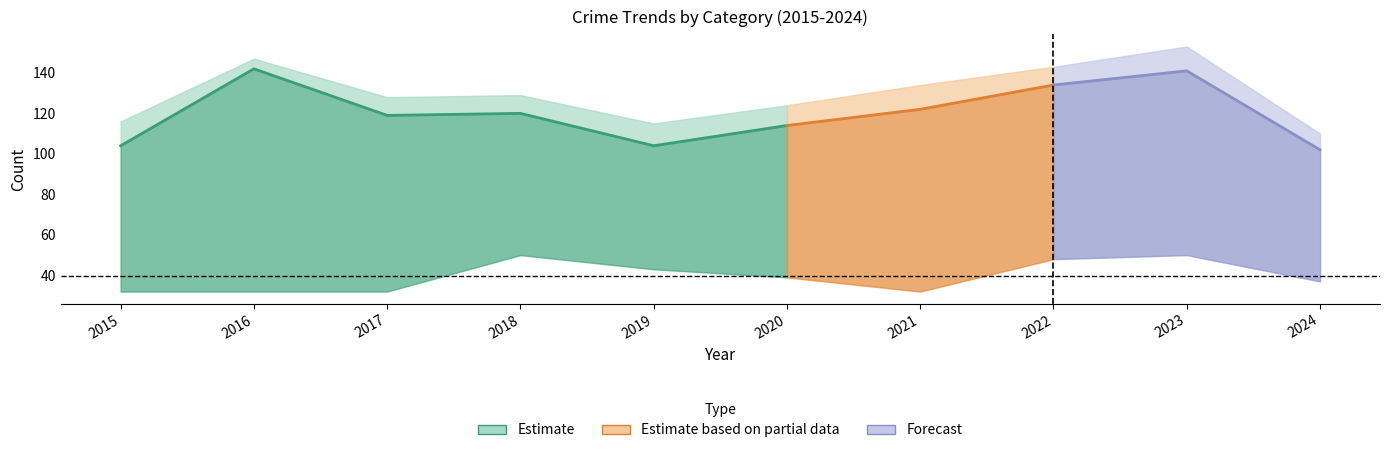

The value of Total at 2023 is 153. True or false?

True